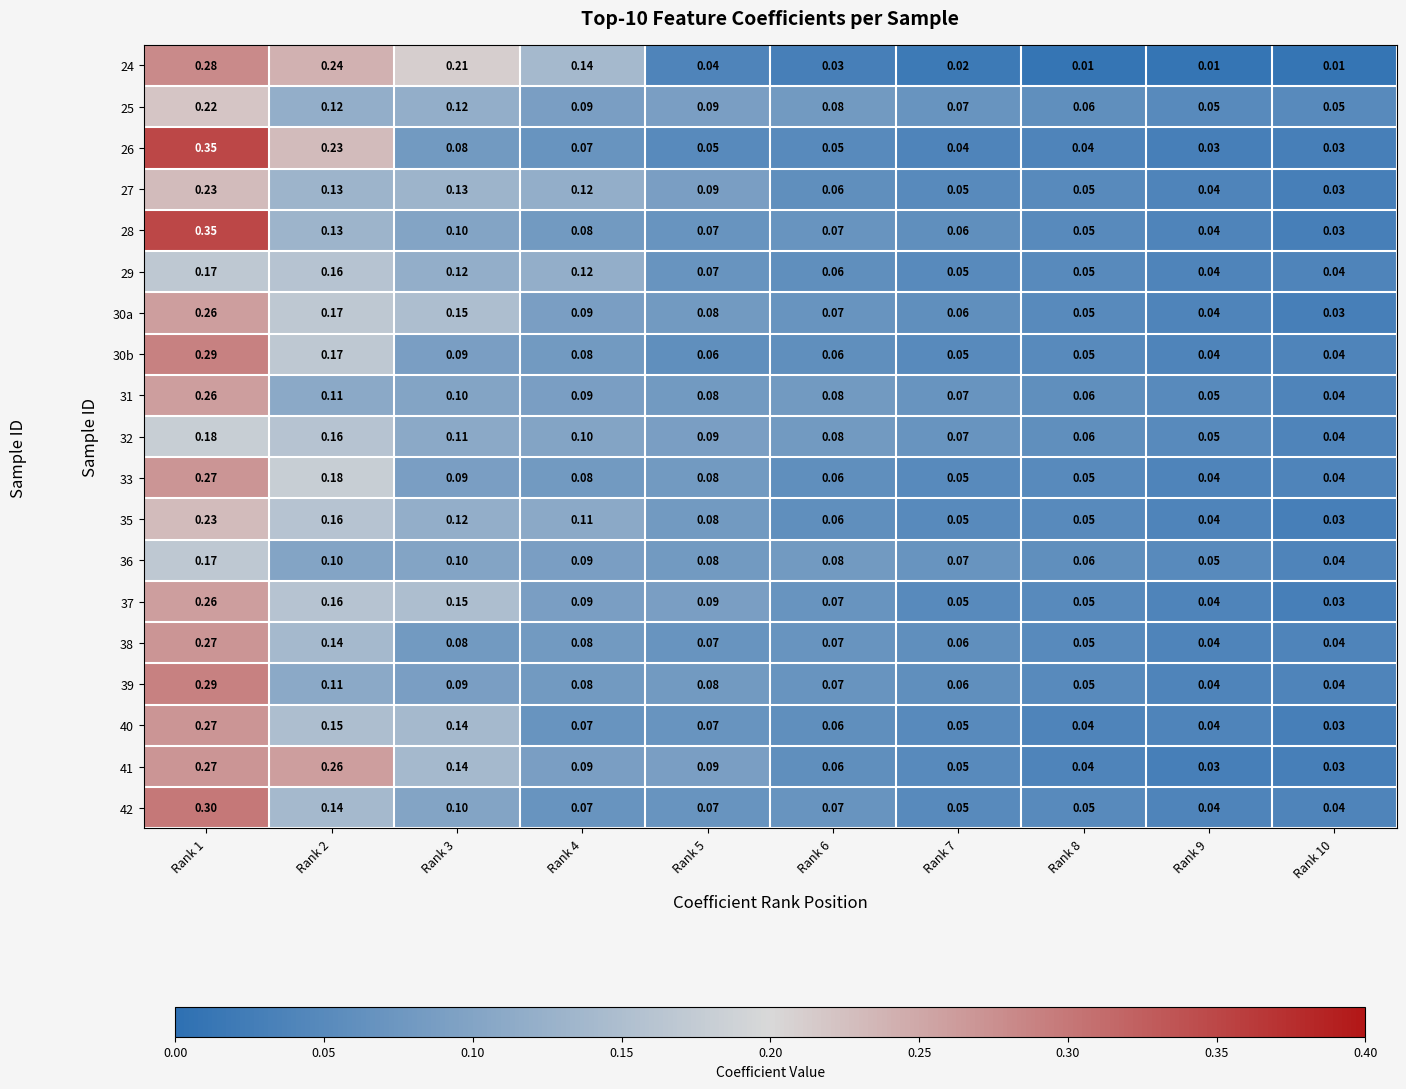

Is the value of 26 at Rank 6 greater than the value of 31 at Rank 6?

No